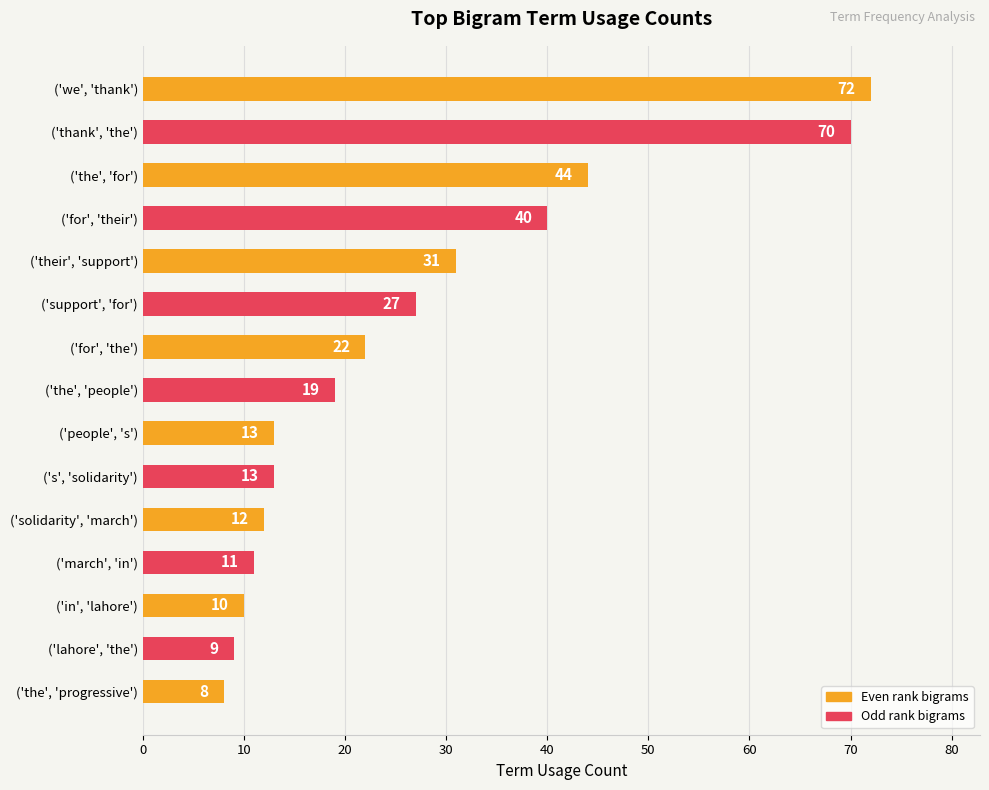

Are the bars horizontal?

Yes